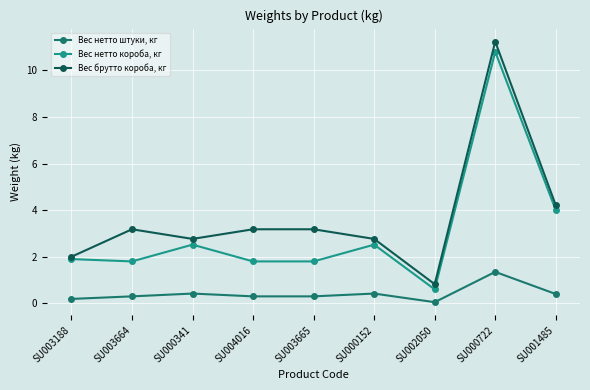

What are all the series names shown in the legend?

Вес нетто штуки, кг, Вес нетто короба, кг, Вес брутто короба, кг